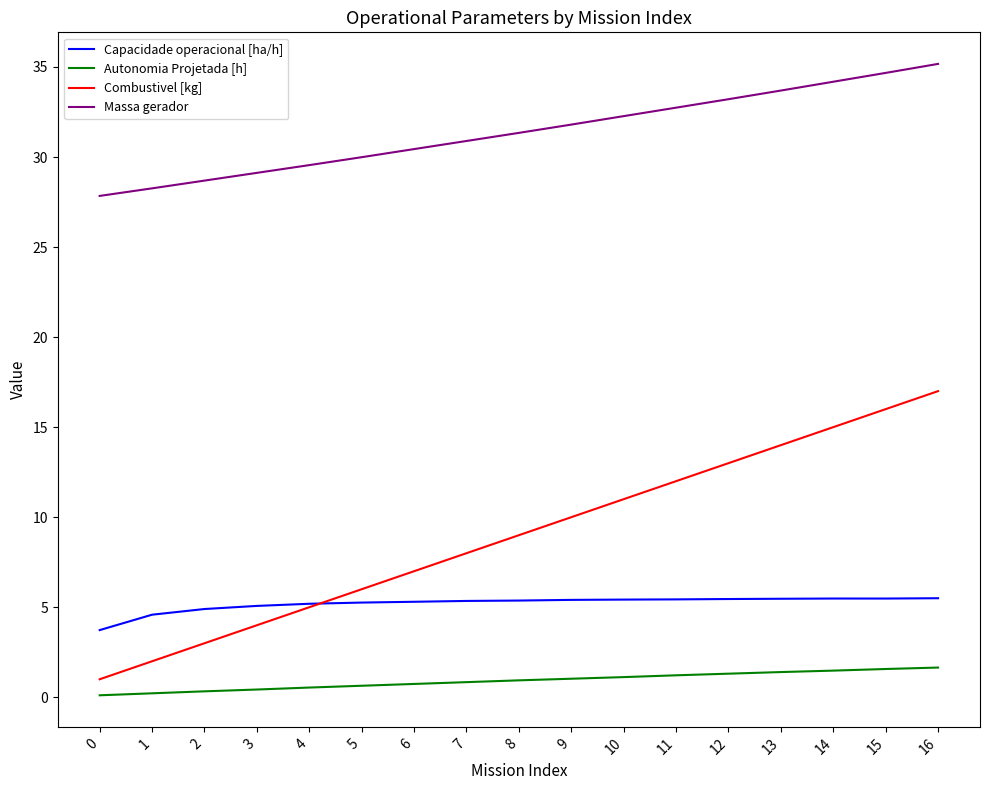

Which category has the highest value in the Massa gerador series?

16